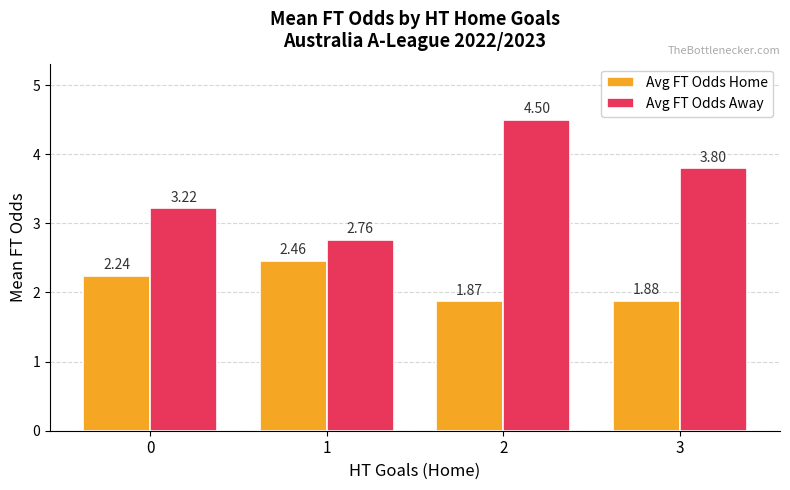

Rank the series by their maximum value, from lowest to highest.

Avg FT Odds Home, Avg FT Odds Away